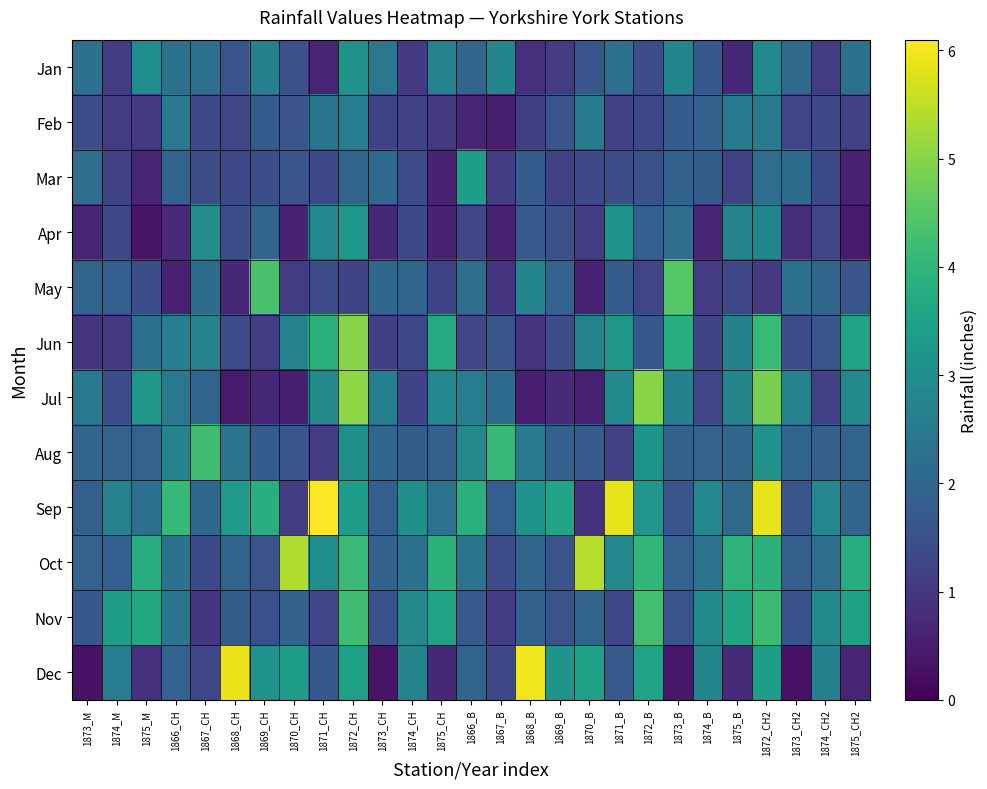

List the series in order of their peak value, lowest first.

Feb, Jan, Apr, Mar, Aug, Nov, May, Jun, Jul, Oct, Dec, Sep